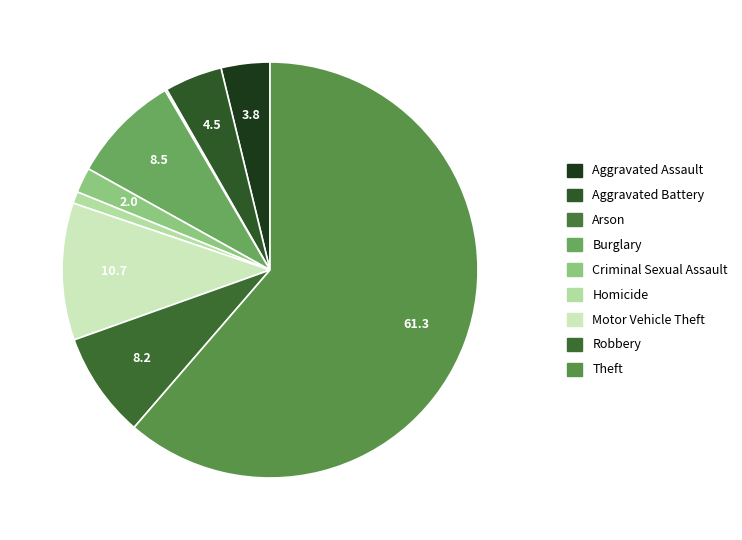

What is the total percentage of Arson and Theft?

61.5%